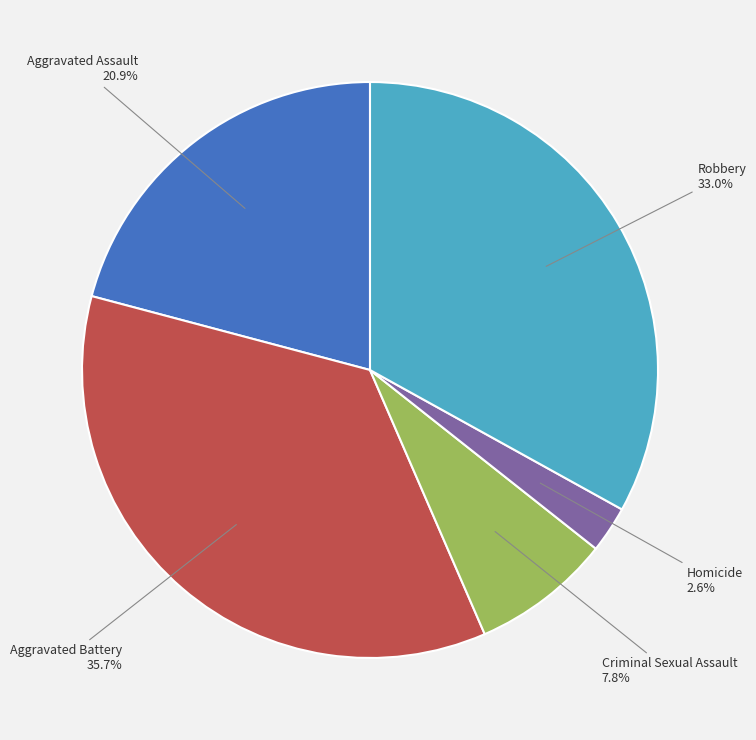

Does any single category account for the majority?

No